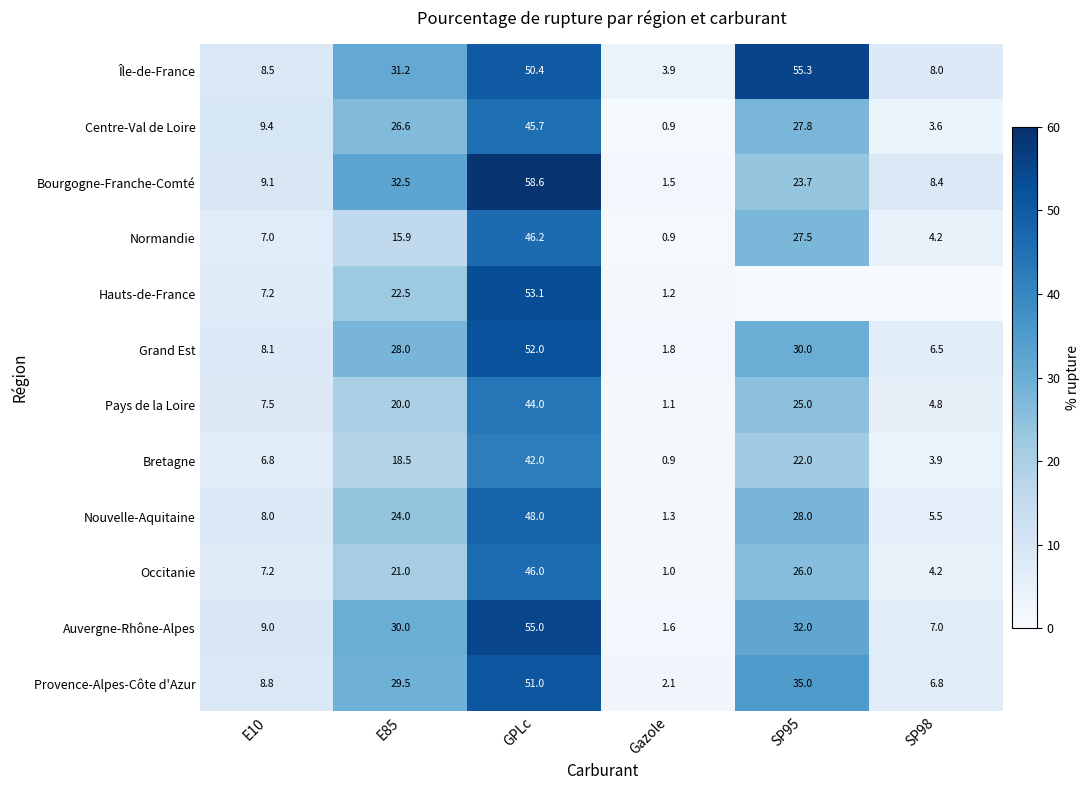

How many values in the Grand Est series exceed 28?

2